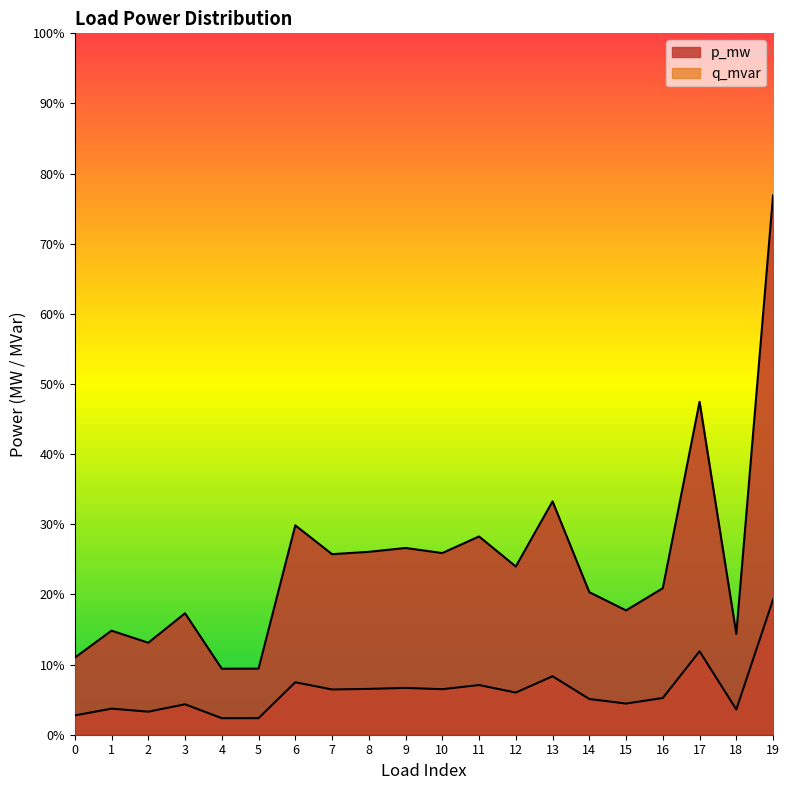

At which label is q_mvar closest to 0?

4